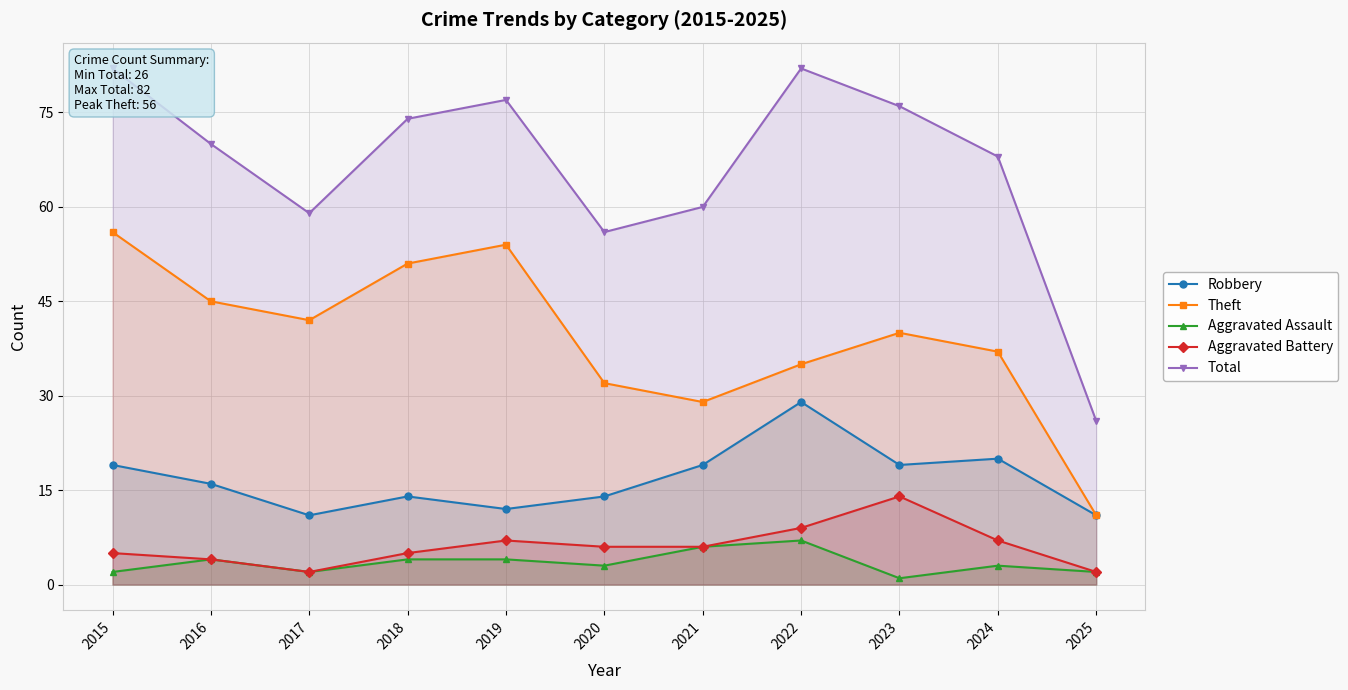

How many data points in Aggravated Battery are above 6?

4